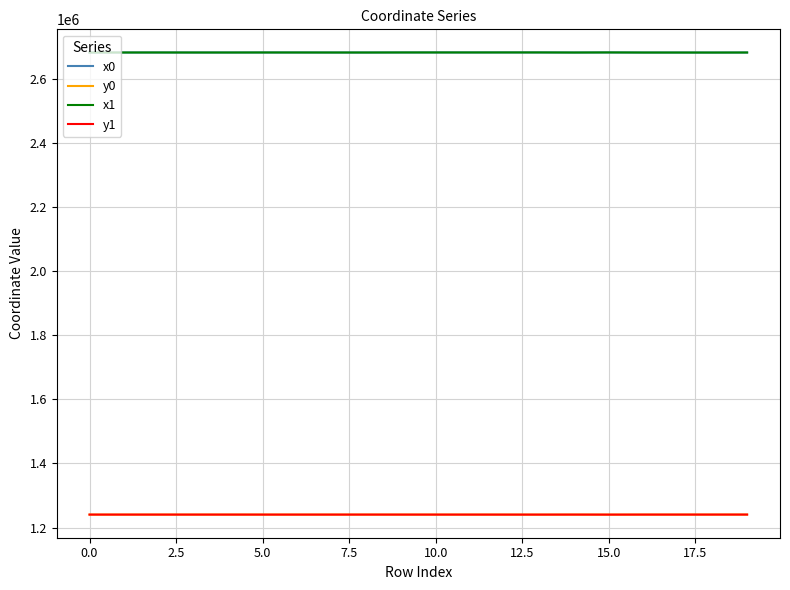

True or false: x1 and y0 cross at least once.

False